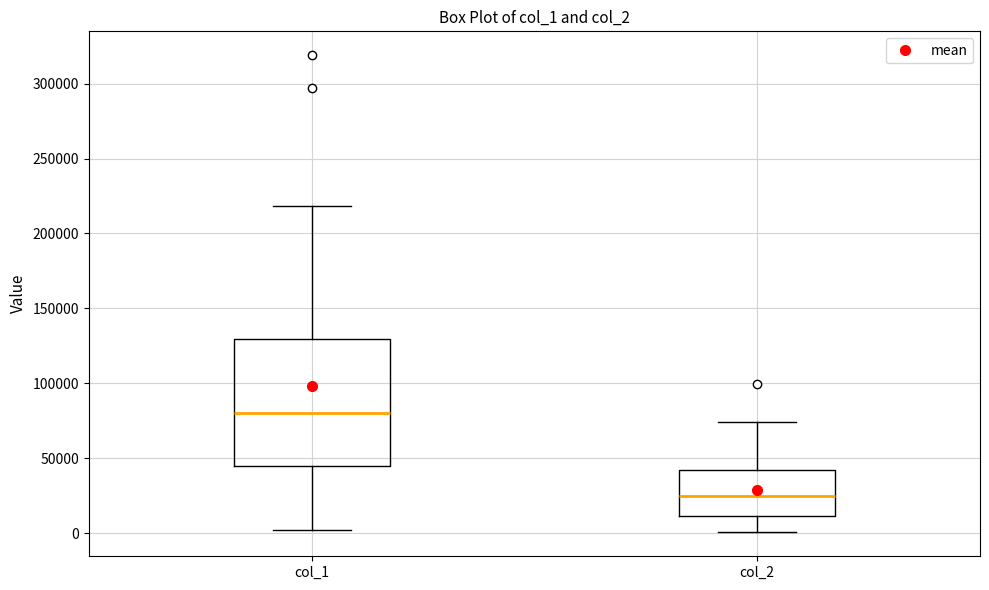

Where is the upper edge of the box for col_2 on the y-axis? The values are not printed on the chart, so give them approximately, as read against the axis.

40000